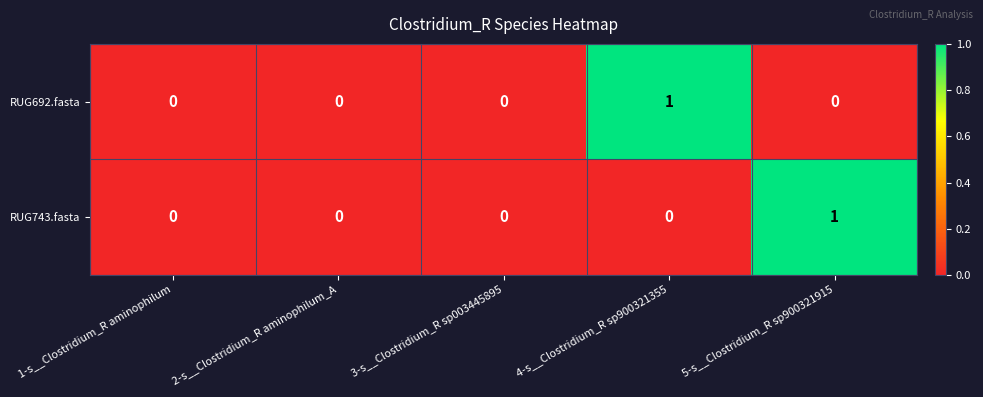

Reading left to right, what are all the values shown in this chart?

RUG692.fasta: 1-s__Clostridium_R aminophilum=0	2-s__Clostridium_R aminophilum_A=0	3-s__Clostridium_R sp003445895=0	4-s__Clostridium_R sp900321355=1	5-s__Clostridium_R sp900321915=0
RUG743.fasta: 1-s__Clostridium_R aminophilum=0	2-s__Clostridium_R aminophilum_A=0	3-s__Clostridium_R sp003445895=0	4-s__Clostridium_R sp900321355=0	5-s__Clostridium_R sp900321915=1